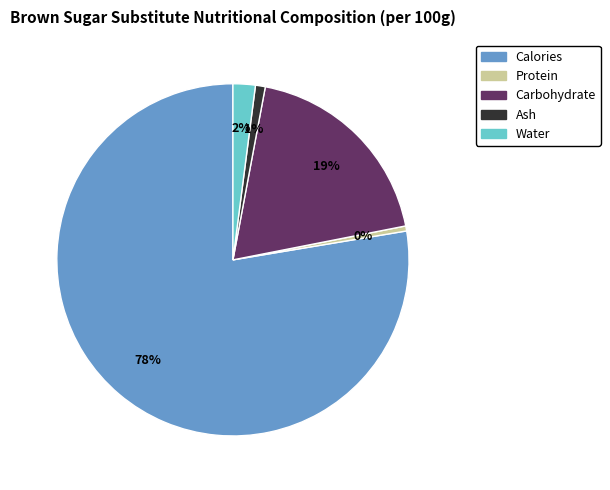

To the nearest percent, what is the average slice percentage?

20%